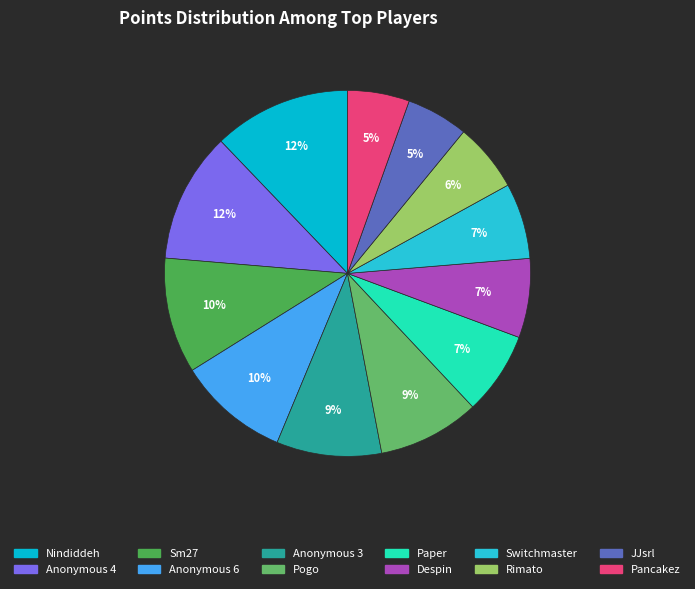

The Pancakez slice represents 1% of the pie. True or false?

False